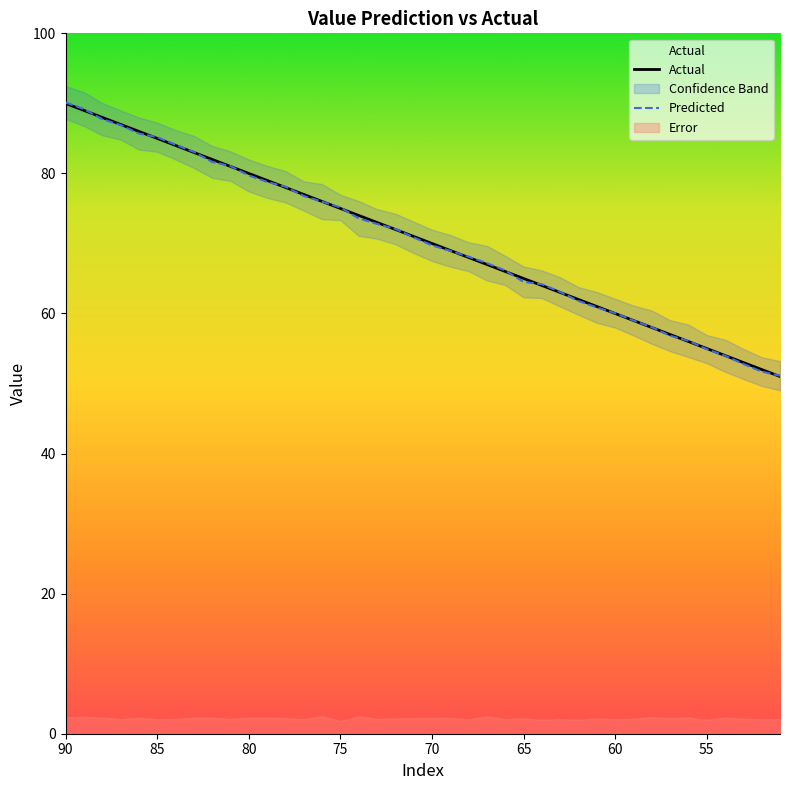

True or false: Actual has a value of 80.6 at 39.

False